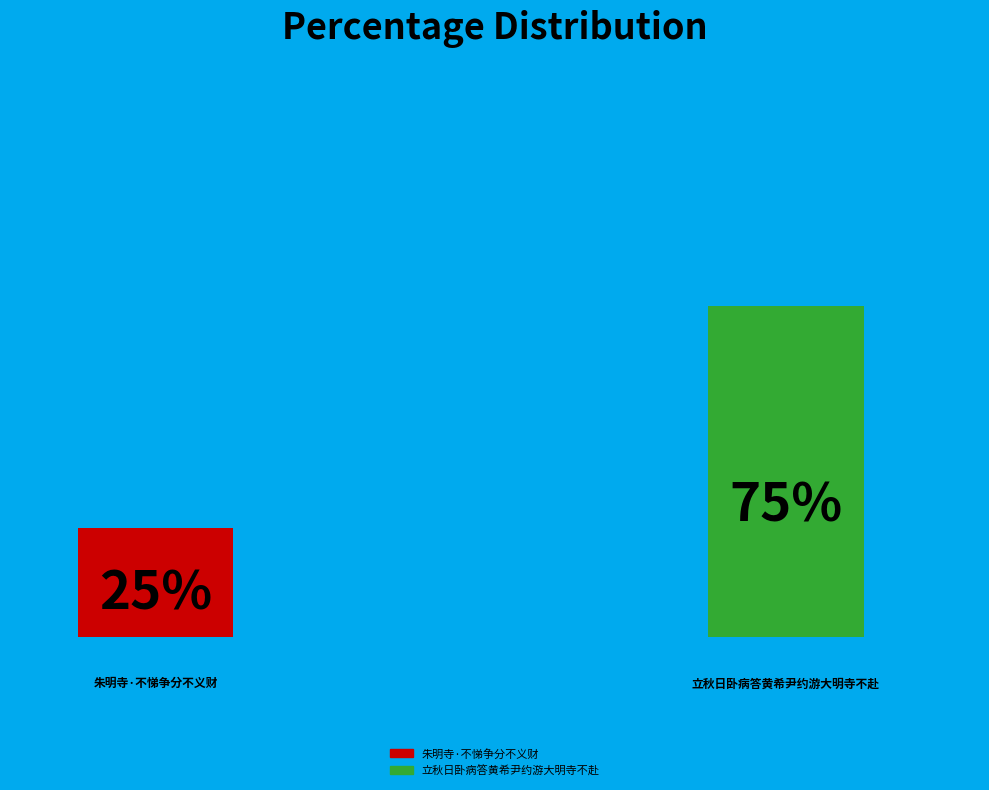

Approximately how many times larger is the value at 立秋日卧病答黄希尹约游大明寺不赴 compared to 朱明寺·不悌争分不义财?

3.0